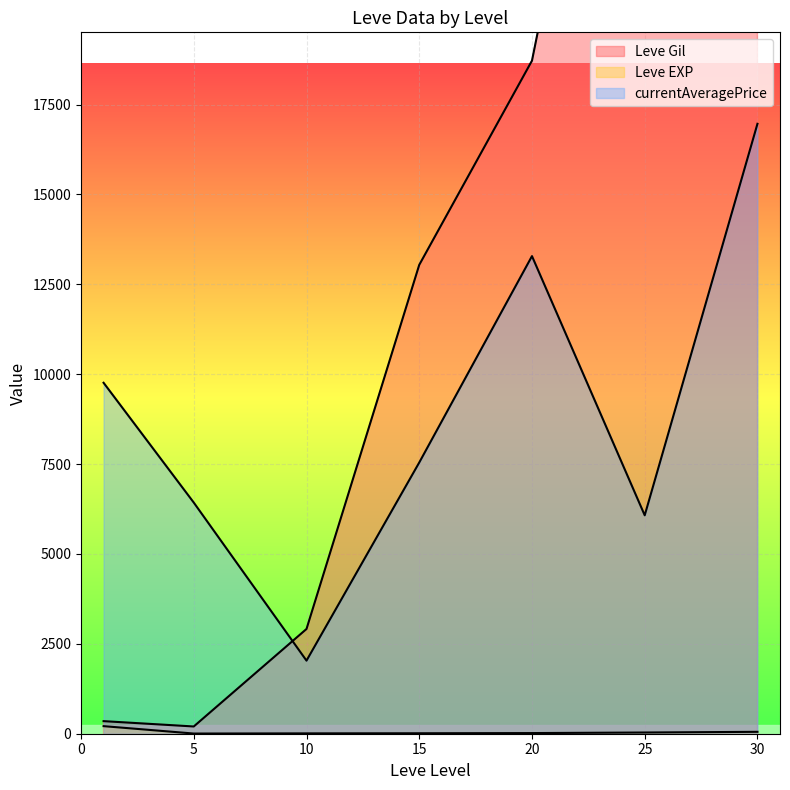

At which category is the sum across all series the highest?

30